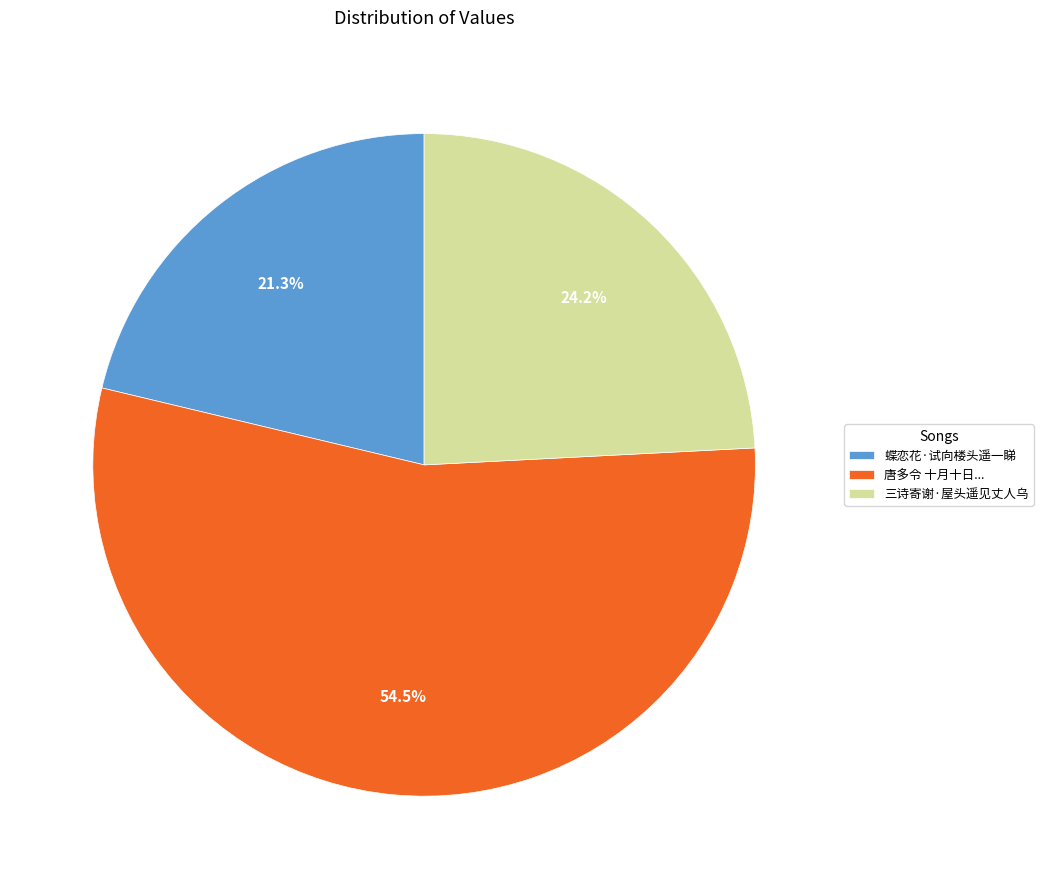

To the nearest percent, what is the difference between the 蝶恋花·试向楼头遥一睇 and 三诗寄谢·屋头遥见丈人乌 slice percentages?

3%